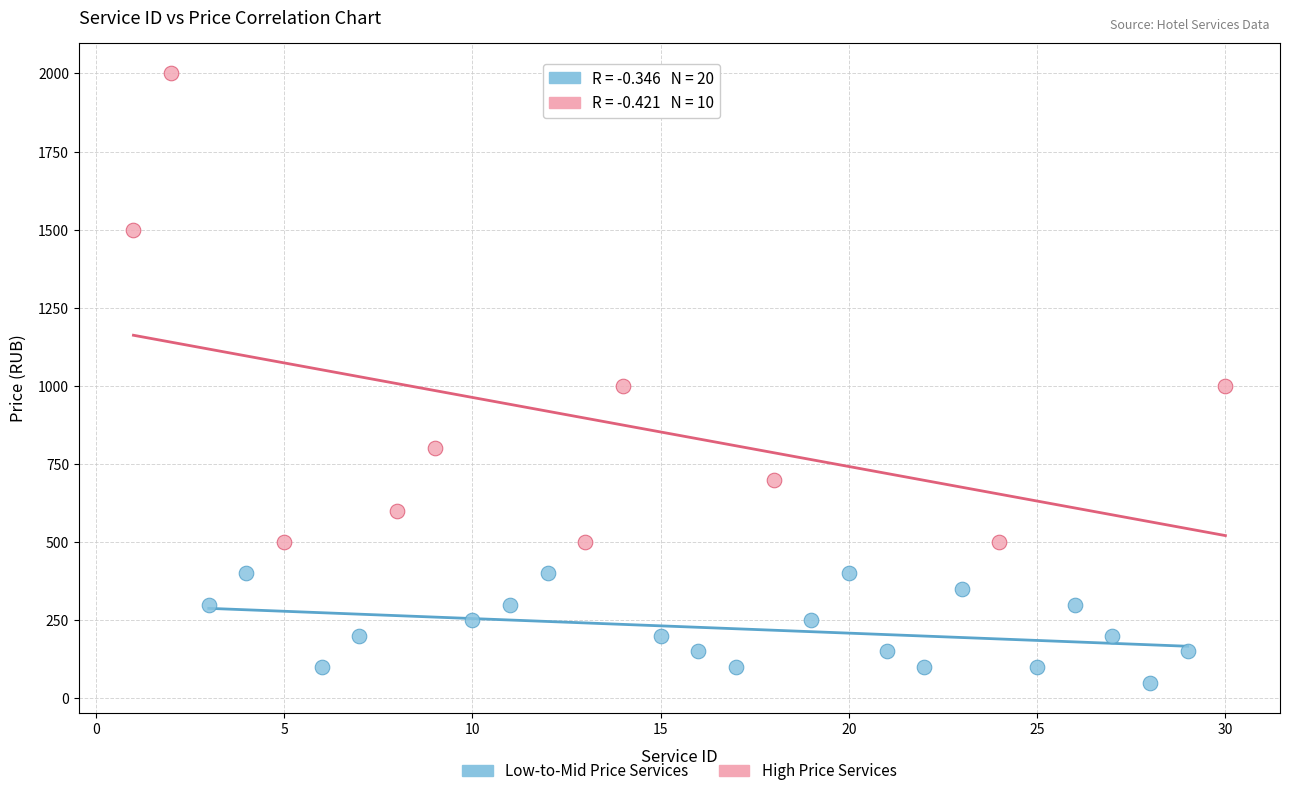

Which series contains the lowest Y value?

Low-to-Mid Price Services